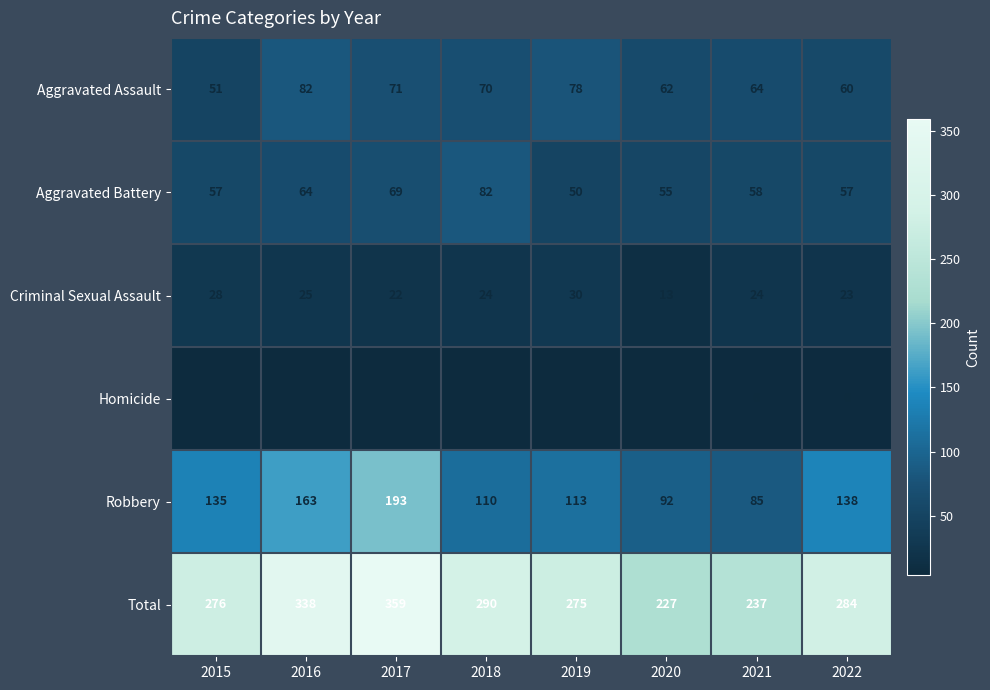

What is the spread (max minus min) of values at 2015?

271